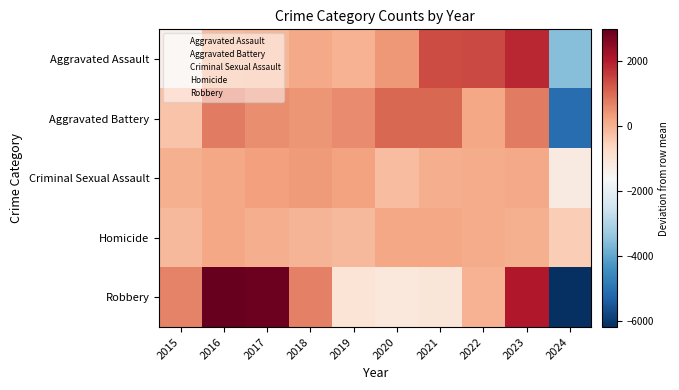

Which series has the widest spread of values?

Robbery